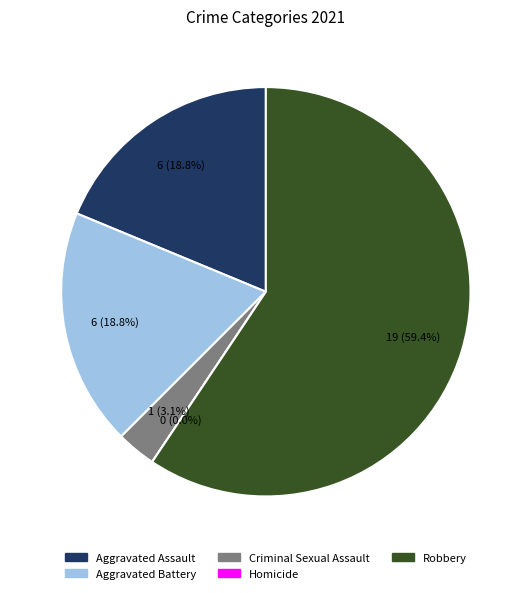

Which slice is the largest?

Robbery